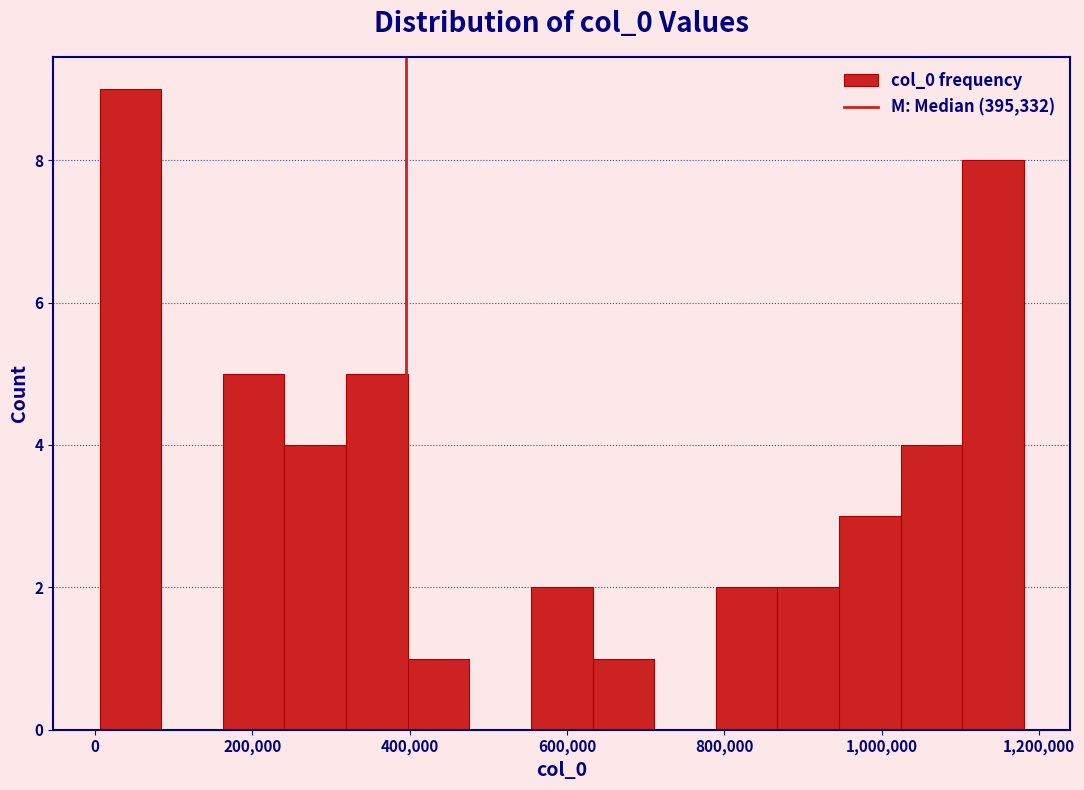

Around what value on the x-axis is the tallest bar? Give the approximate position of its centre, as read against the axis.

40000